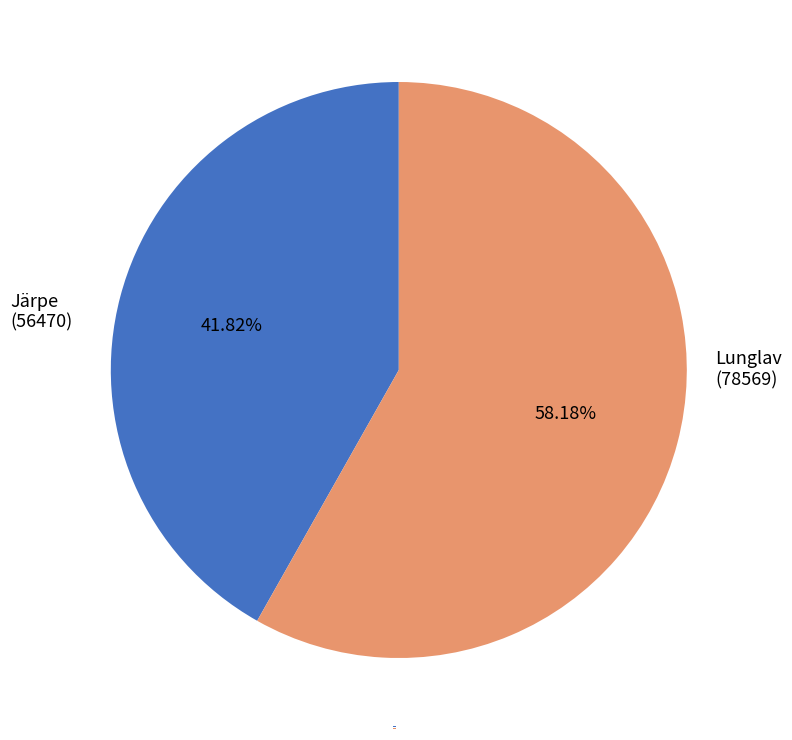

True or false: 109475159 accounts for 58% of the total.

True